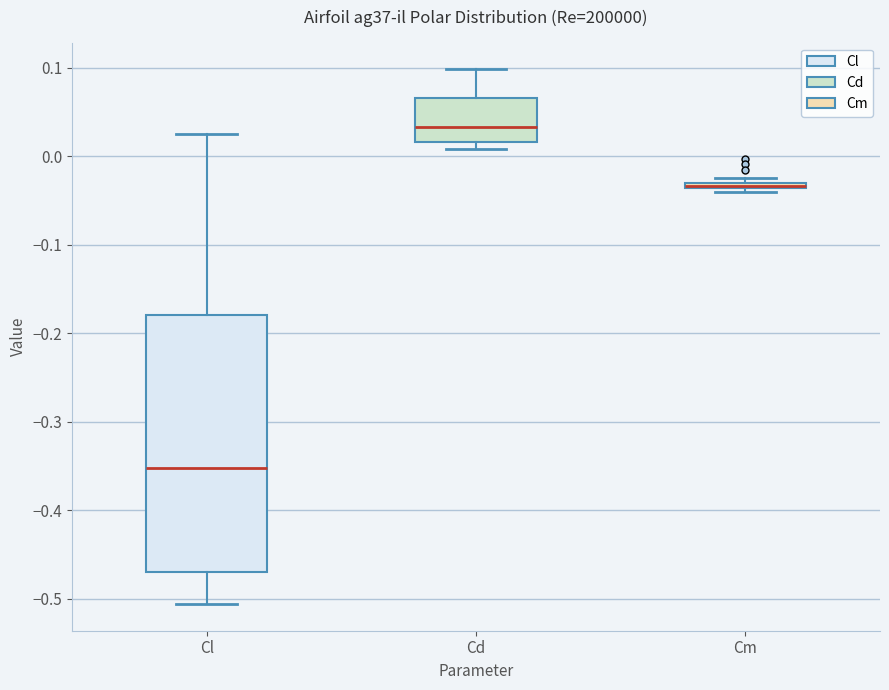

Where does the lower whisker of the box for Cl end on the y-axis? The values are not printed on the chart, so give them approximately, as read against the axis.

-0.51